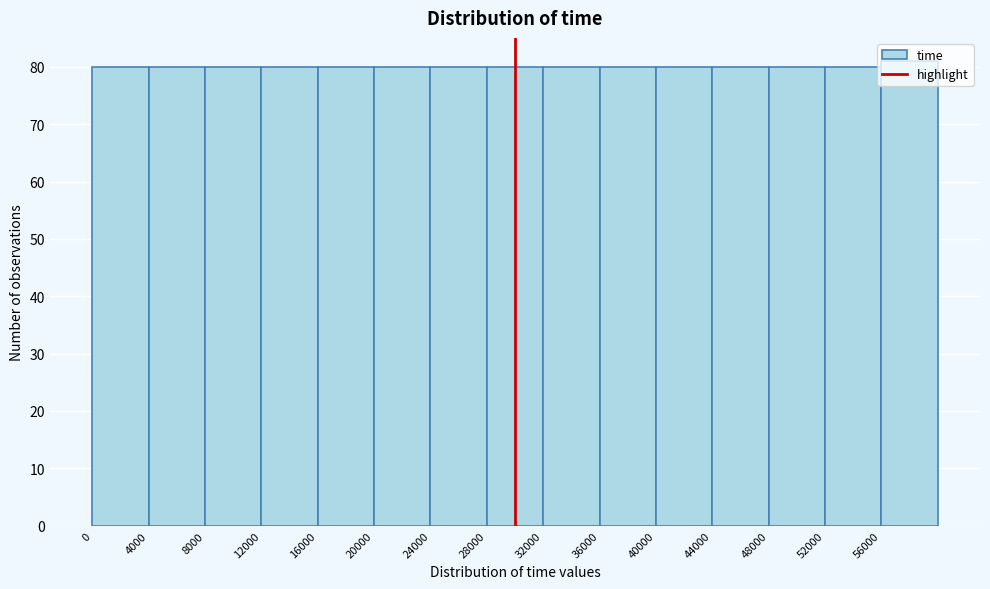

Reading left to right, transcribe this chart: for each bar, give the range it covers on the x-axis and its height. The values are not printed on the chart, so give them approximately, as read against the axis.

0 to 4000: 80
4000 to 8000: 80
8000 to 12000: 80
12000 to 16000: 80
16000 to 20000: 80
20000 to 24000: 80
24000 to 28000: 80
28000 to 32000: 80
32000 to 36000: 80
36000 to 40000: 80
40000 to 44000: 80
44000 to 48000: 80
48000 to 52000: 80
52000 to 56000: 80
56000 to 60000: 81